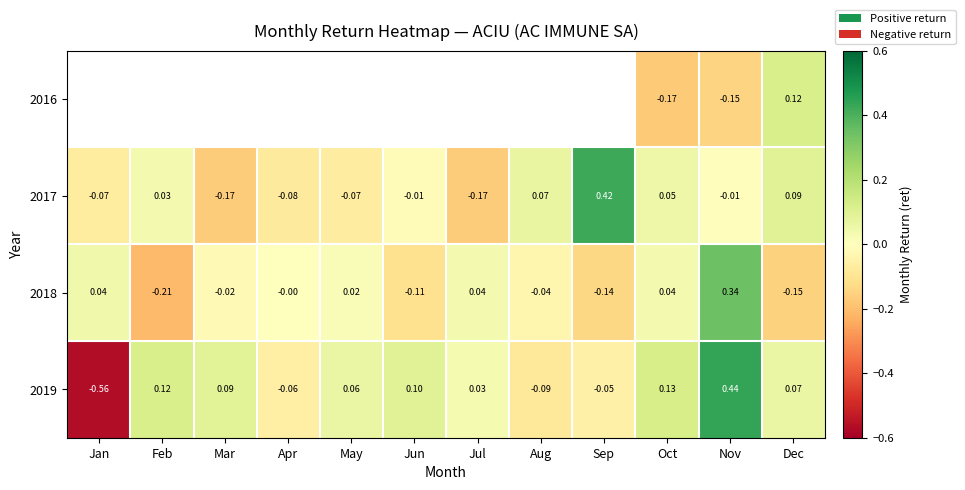

At which label does 2019 reach its minimum?

Jan